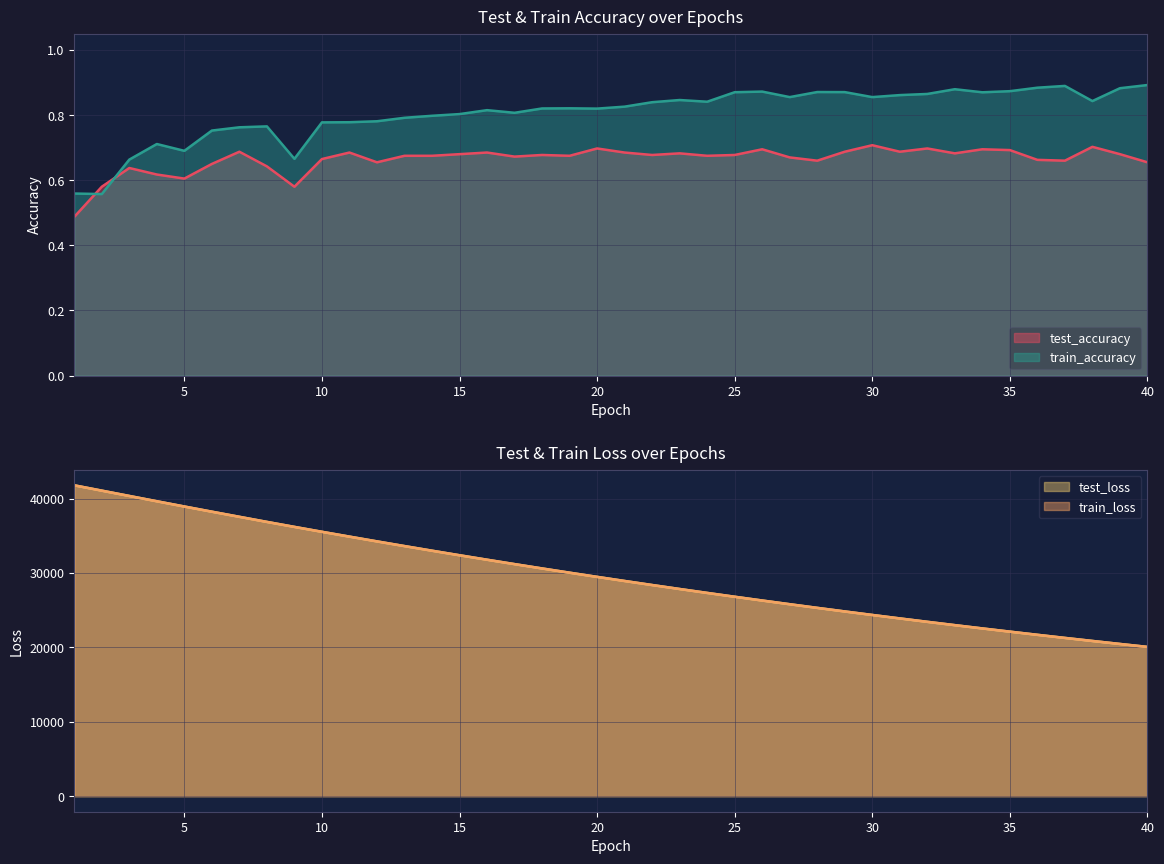

The value of test_loss at 26 is 26306.5. True or false?

True